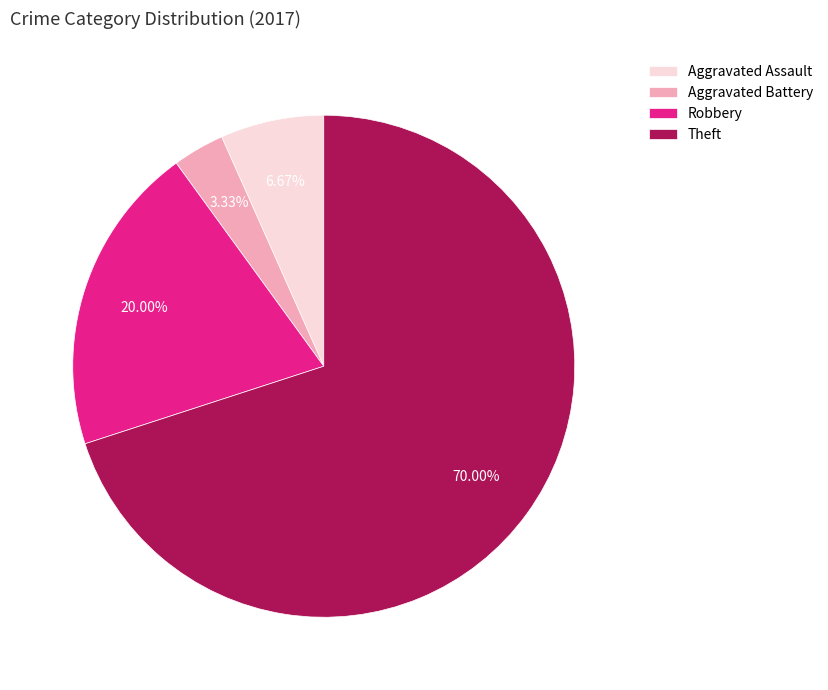

What percentage is the Robbery slice, to the nearest percent?

20%